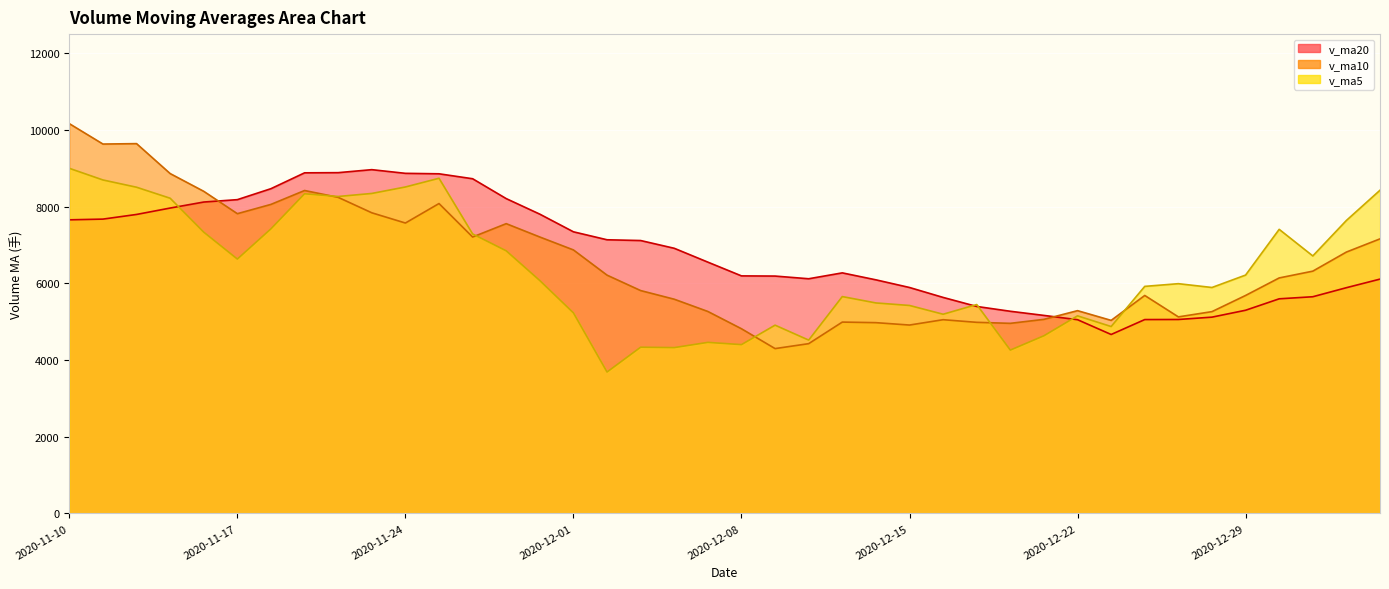

Rank the series by their maximum value, from highest to lowest.

v_ma10, v_ma5, v_ma20